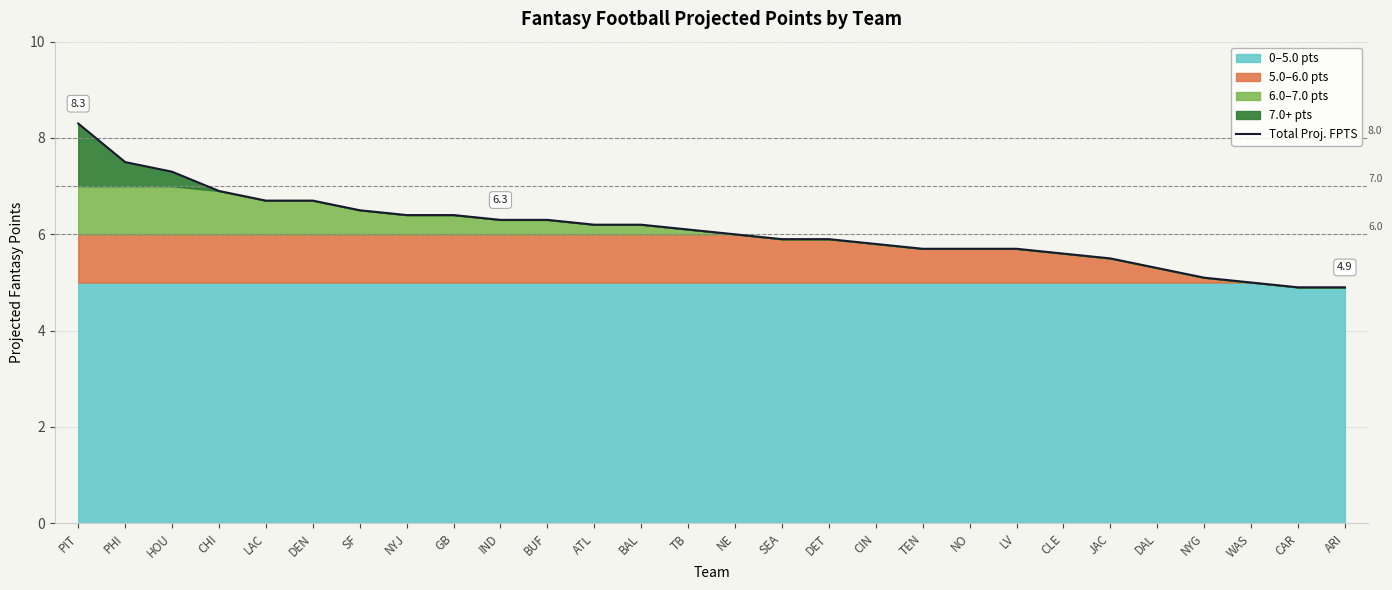

How many categories are shown in the chart?

28